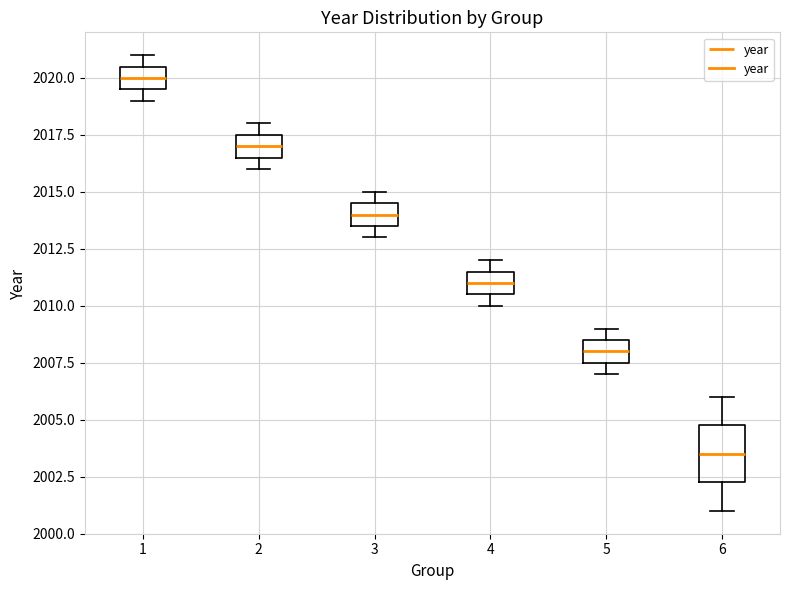

Reading left to right, read every box against the y-axis: the position of its median line, the range the box covers, and the ends of its whiskers. The values are not printed on the chart, so give them approximately, as read against the axis.

1: median 2020.0, box 2019.5 to 2020.5, whiskers 2019.0 to 2021.0
2: median 2017.0, box 2016.5 to 2017.5, whiskers 2016.0 to 2018.0
3: median 2014.0, box 2013.5 to 2014.5, whiskers 2013.0 to 2015.0
4: median 2011.0, box 2010.5 to 2011.5, whiskers 2010.0 to 2012.0
5: median 2008.0, box 2007.5 to 2008.5, whiskers 2007.0 to 2009.0
6: median 2003.5, box 2002.5 to 2005.0, whiskers 2001.0 to 2006.0